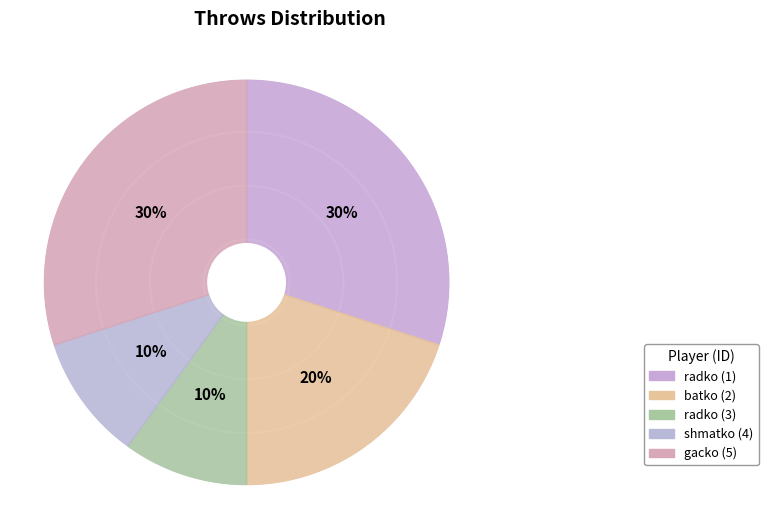

Rank the categories by value from highest to lowest.

radko (1), gacko (5), batko (2), radko (3), shmatko (4)